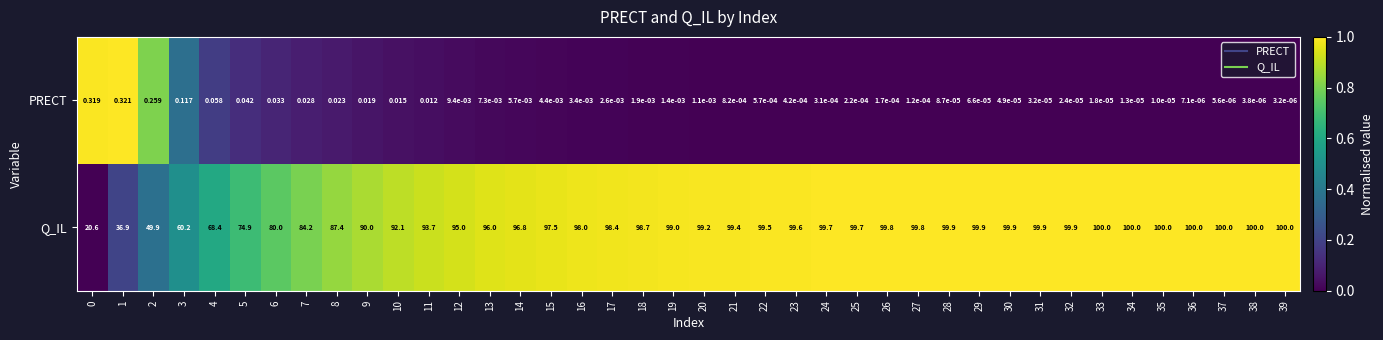

List the series in order of their overall mean, highest first.

Q_IL, PRECT